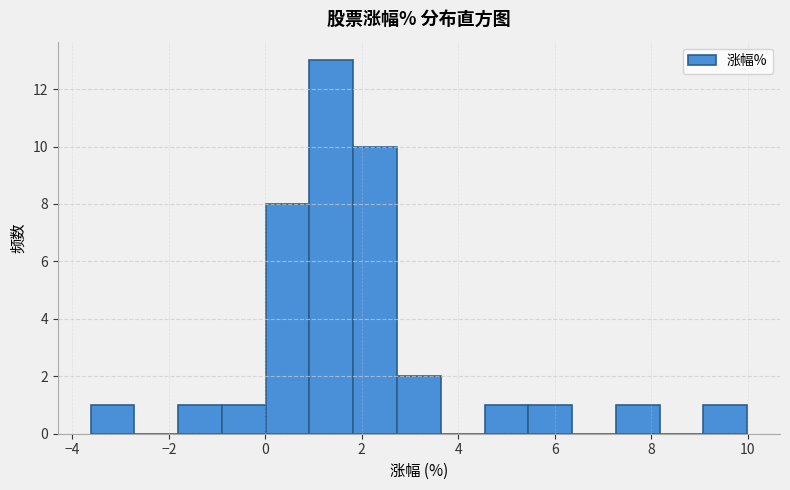

What is the height of the bar covering 7.2 to 8.2 on the x-axis? Neither the bar edges nor the heights are printed on the chart, so give them approximately, as read against the axes.

1